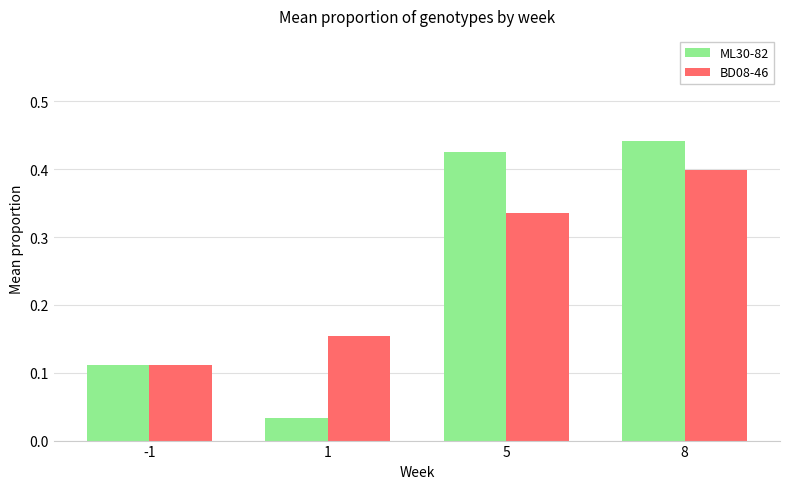

What is the sum of the ML30-82 values at 8 and -1?

0.6